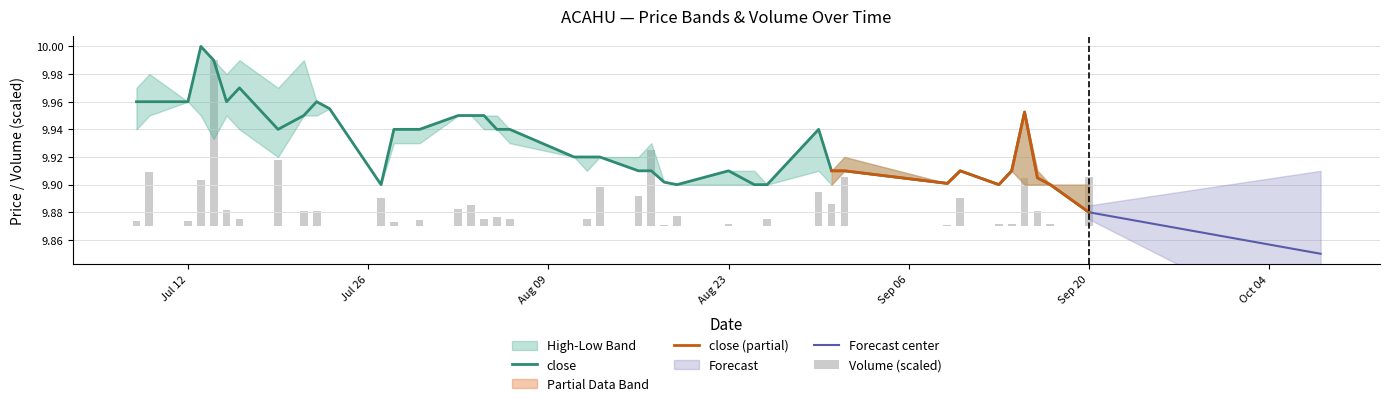

At how many categories does at least one series exceed 9?

40